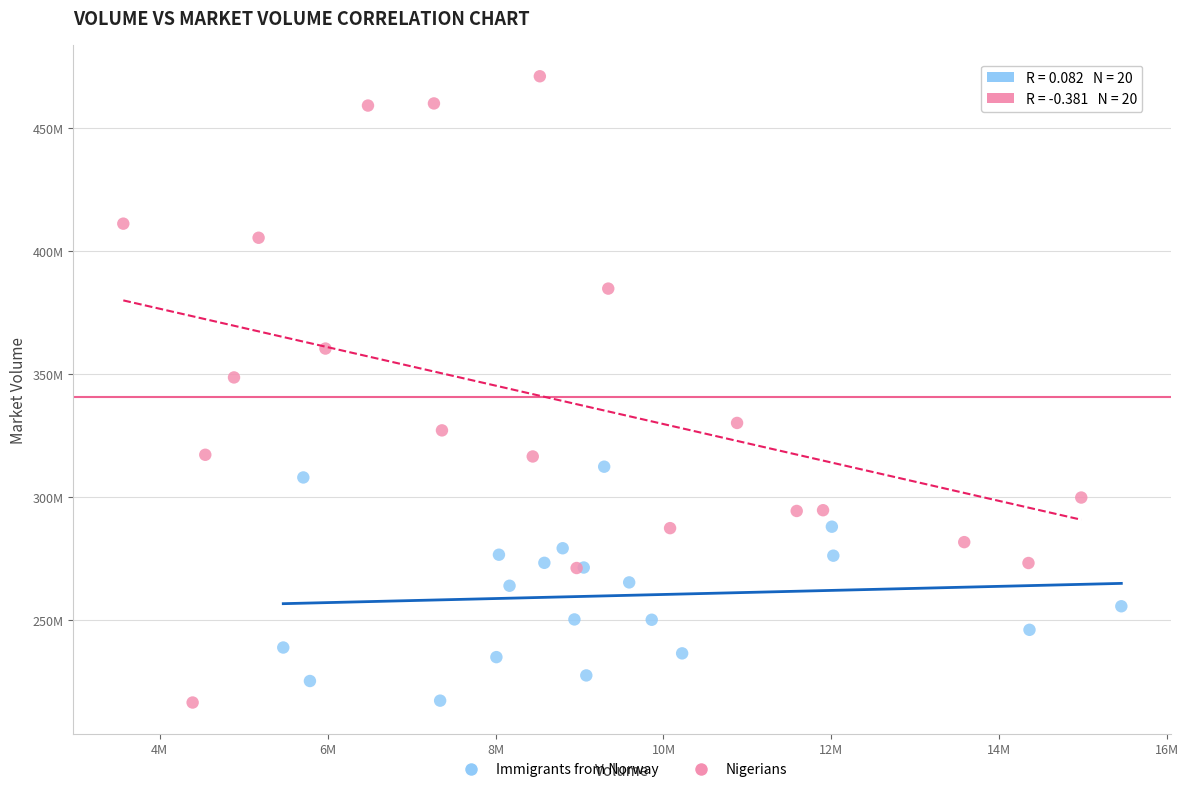

Which series has the largest Y range (max minus min)?

Nigerians